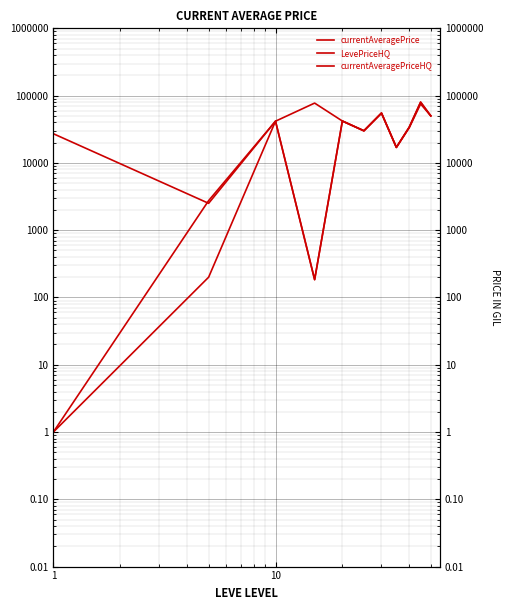

Which series has the widest spread of values?

LevePriceHQ